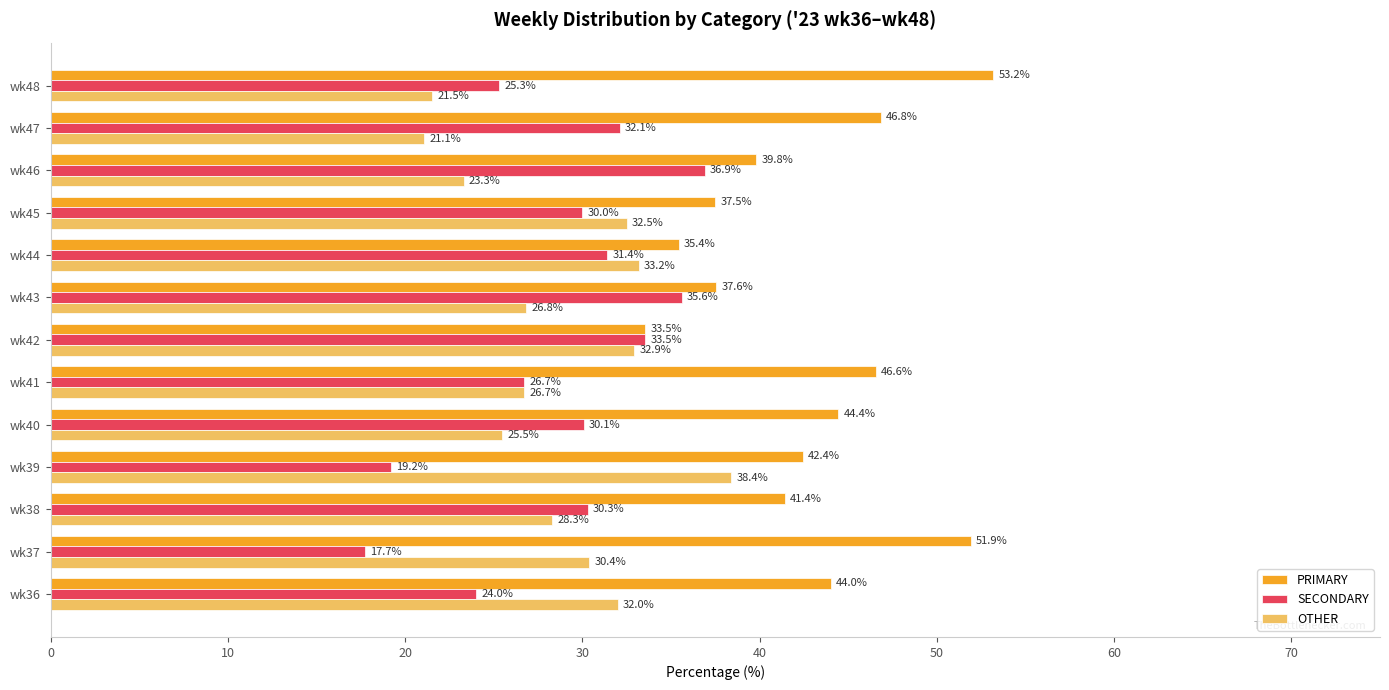

Which series has the widest spread of values?

PRIMARY